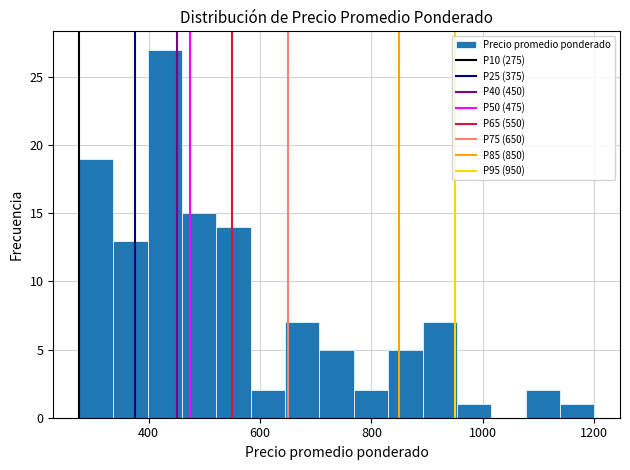

Around what value on the x-axis is the tallest bar? Give the approximate position of its centre, as read against the axis.

420